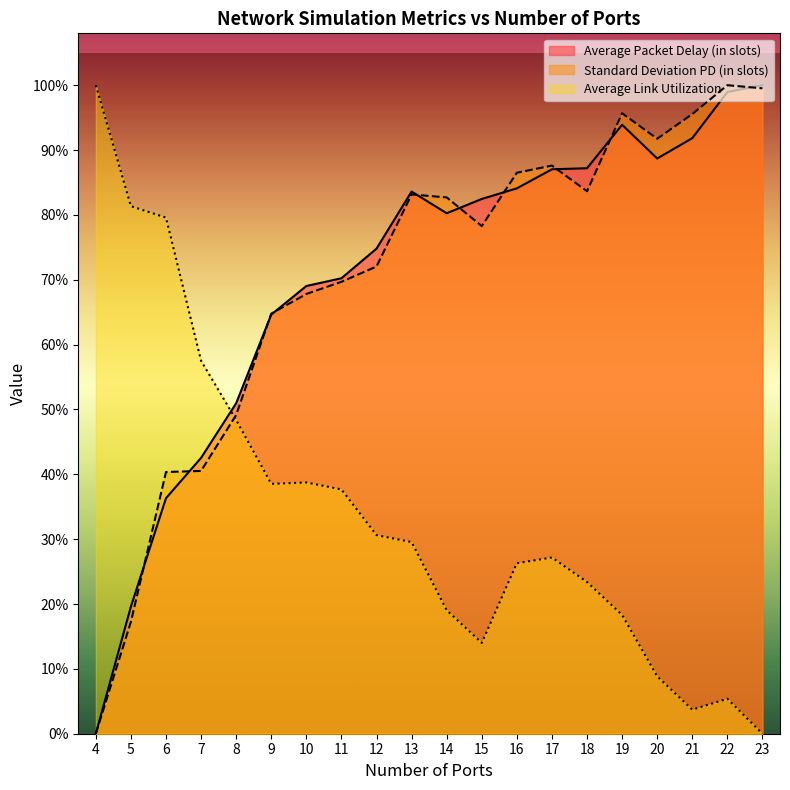

How many times do Standard Deviation PD (in slots) and Average Link Utilization cross each other?

1